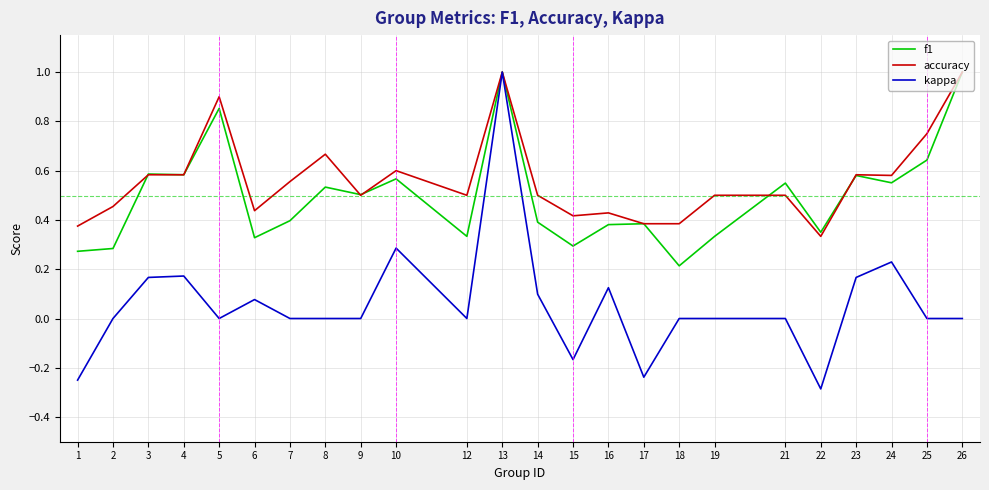

Is it true that f1 equals 0.6 at 25?

True